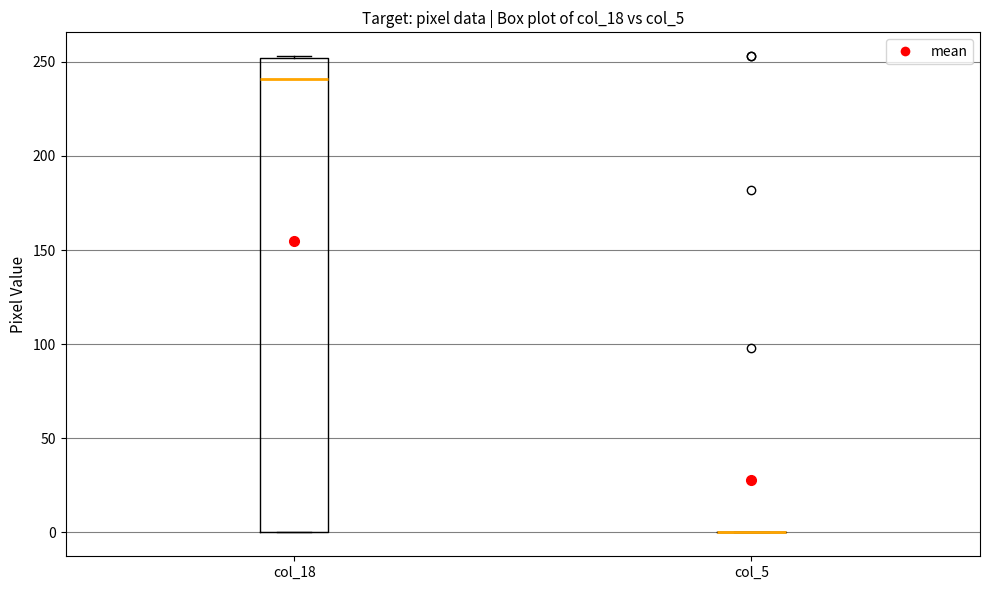

Comparing the boxes themselves (not the whiskers), which one is the tallest?

col_18